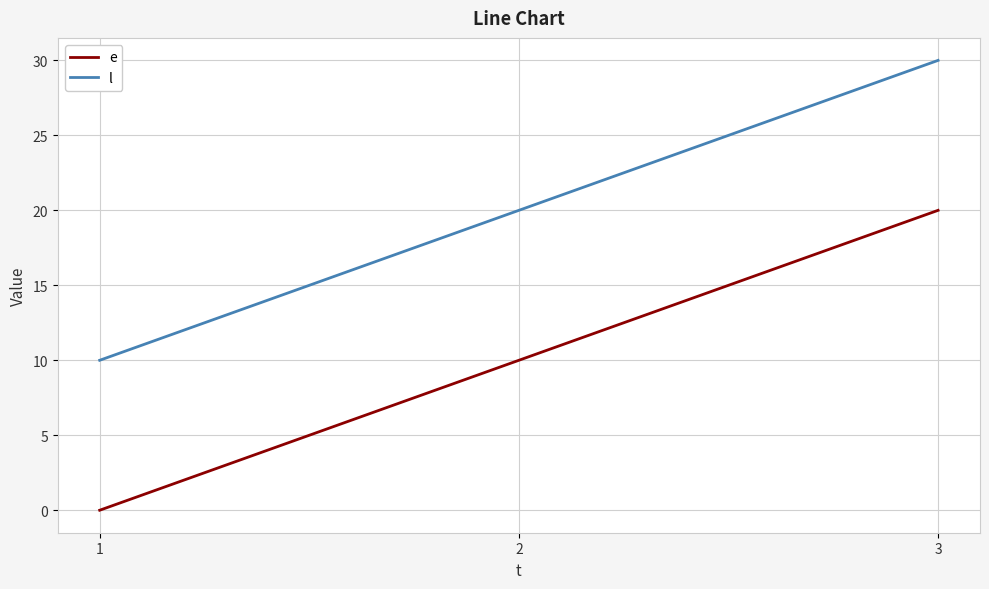

Rank the series at 1 from lowest to highest value.

e, l